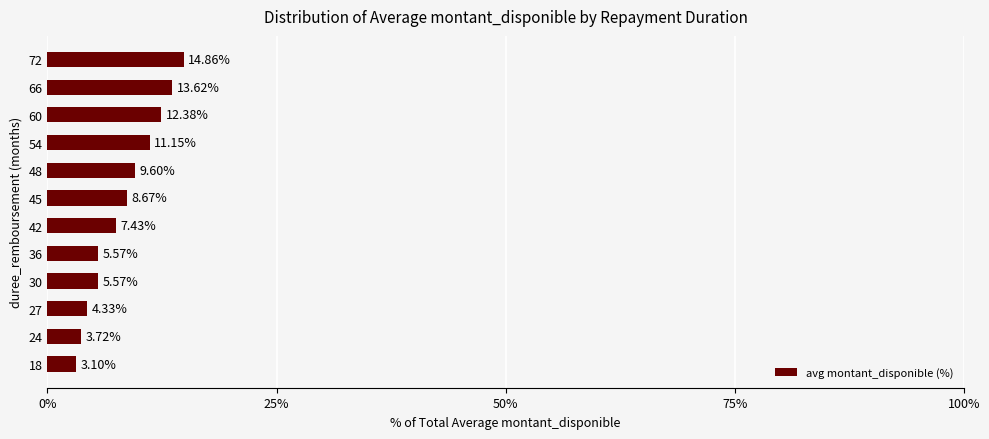

How many bars are there in total?

12